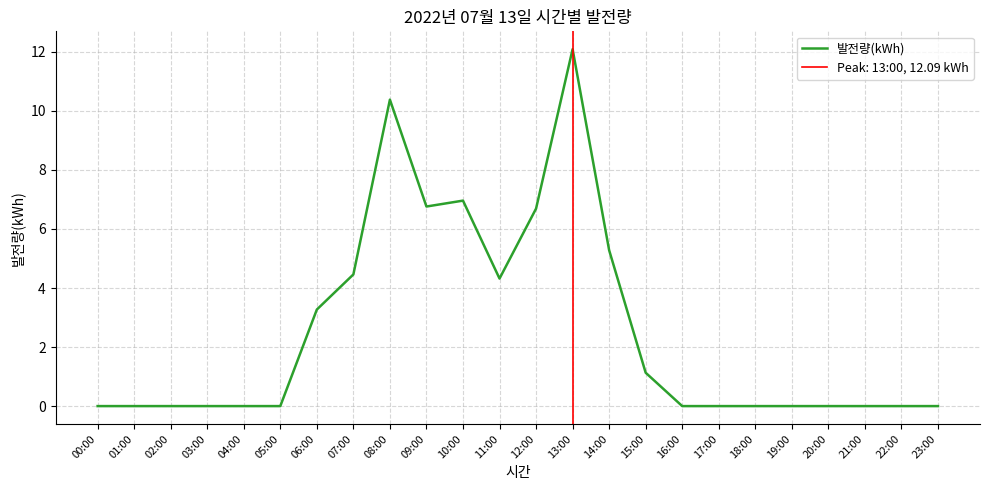

List the labels in order of value, smallest first.

00:00, 01:00, 02:00, 03:00, 04:00, 05:00, 16:00, 17:00, 18:00, 19:00, 20:00, 21:00, 22:00, 23:00, 15:00, 06:00, 11:00, 07:00, 14:00, 12:00, 09:00, 10:00, 08:00, 13:00